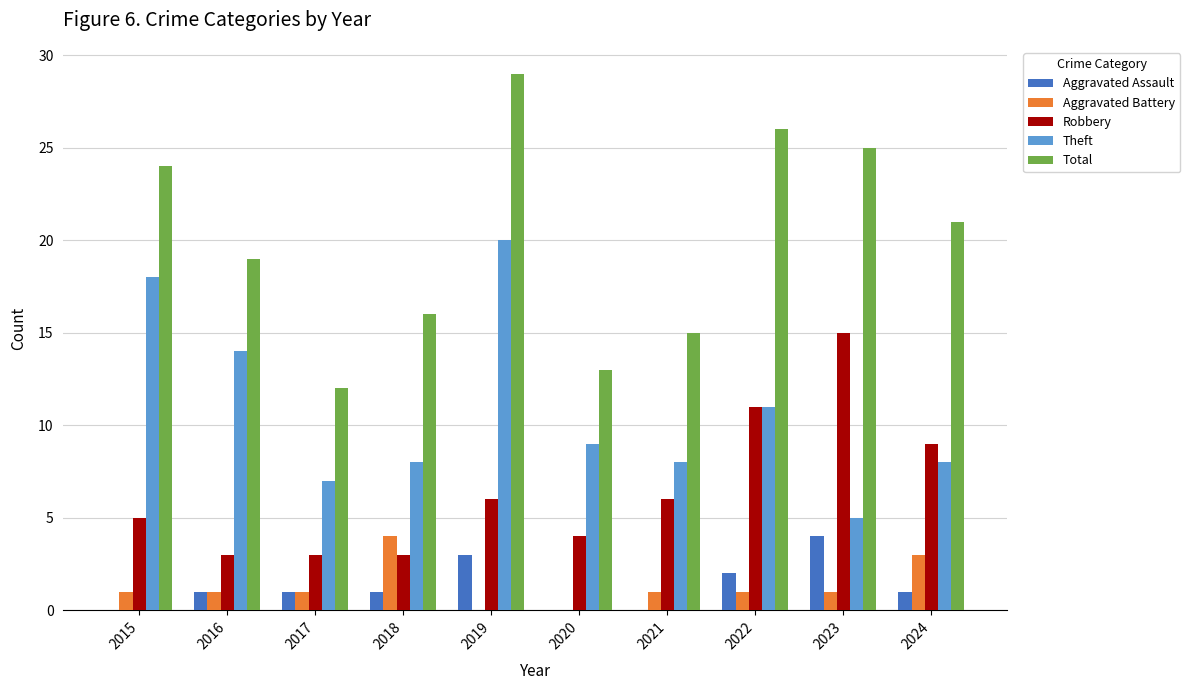

The value of Aggravated Battery at 2021 is 1. True or false?

True